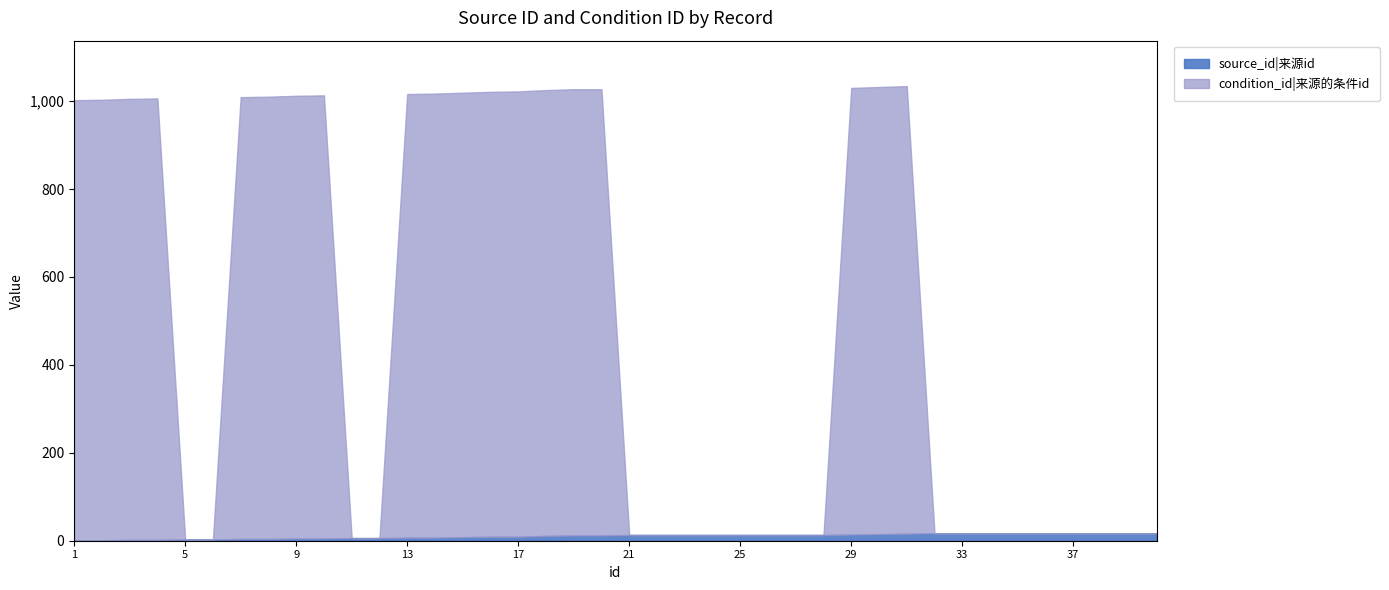

Rank the series by their average value, from highest to lowest.

condition_id, source_id